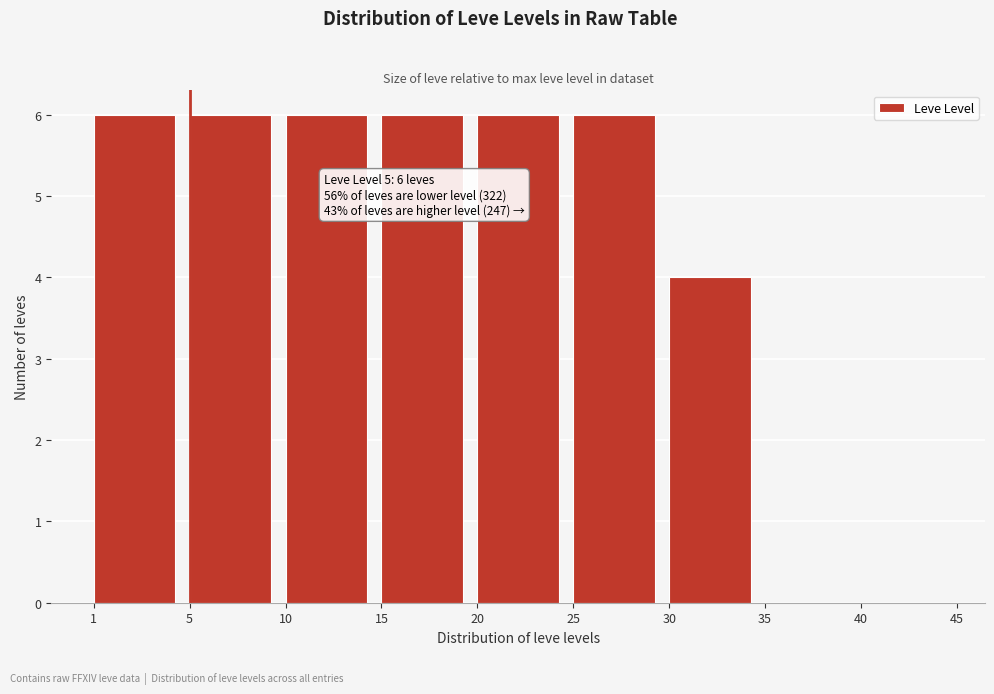

Reading left to right, what are all the values shown in this chart?

1=6	5=6	10=6	15=6	20=6	25=6	30=4	35=0	40=0